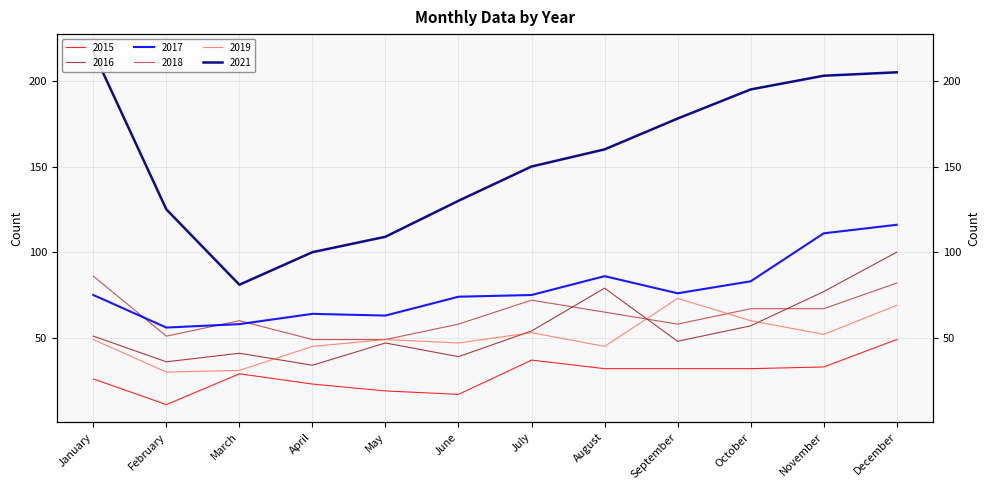

True or false: 2021 and 2016 intersect in this chart.

False